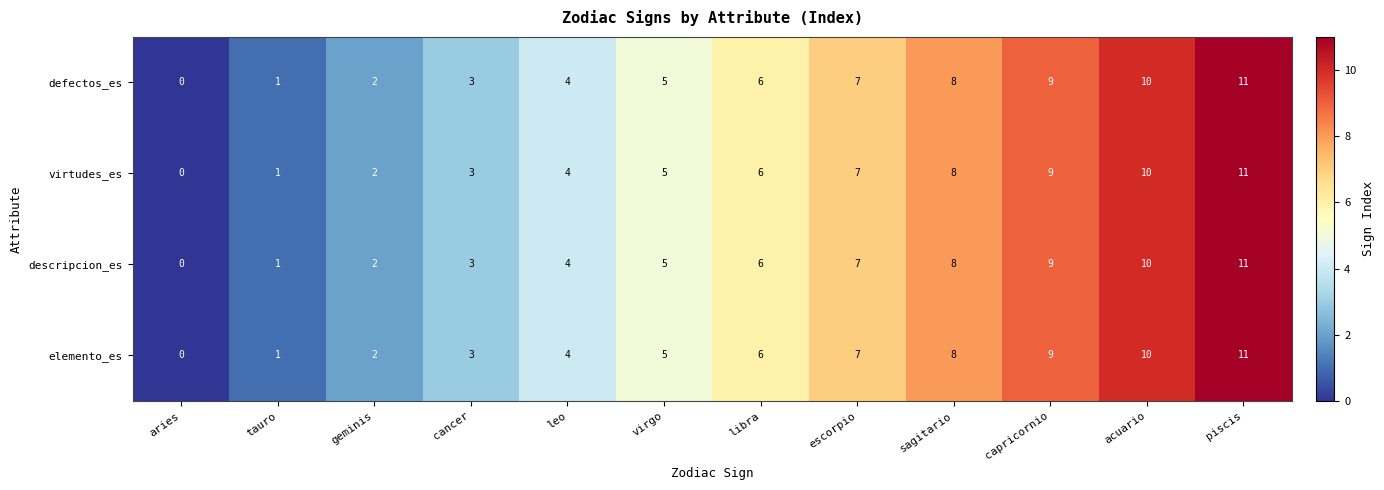

Rank the categories by virtudes_es value from lowest to highest.

aries, tauro, geminis, cancer, leo, virgo, libra, escorpio, sagitario, capricornio, acuario, piscis